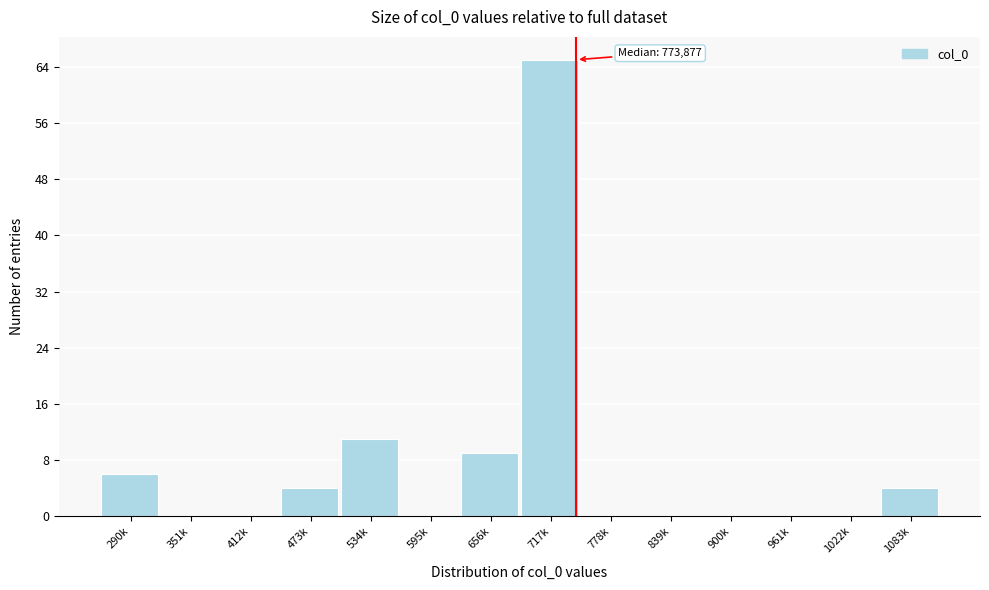

Reading left to right, what are all the values shown in this chart?

290k=6	351k=0	412k=0	473k=4	534k=11	595k=0	656k=9	717k=65	778k=0	839k=0	900k=0	961k=0	1022k=0	1083k=4